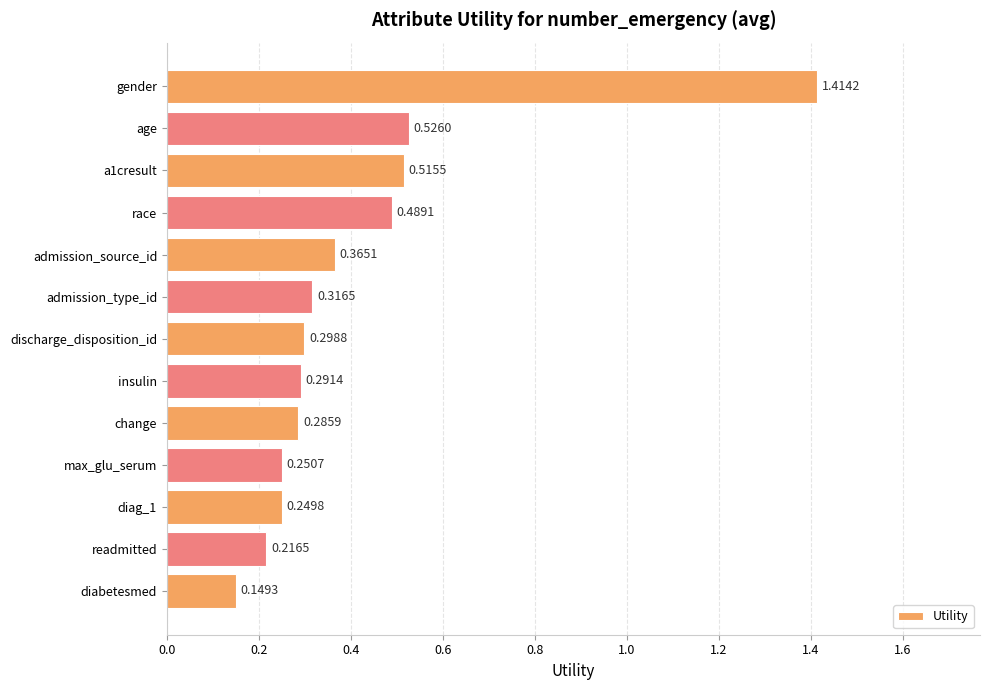

How many bars are there in total?

13